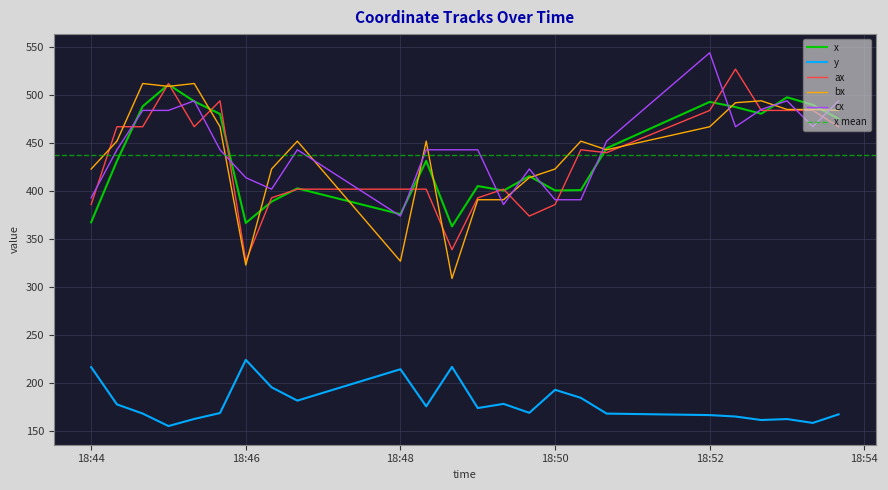

What position from the right is 2021-04-08 18:52:20?

5